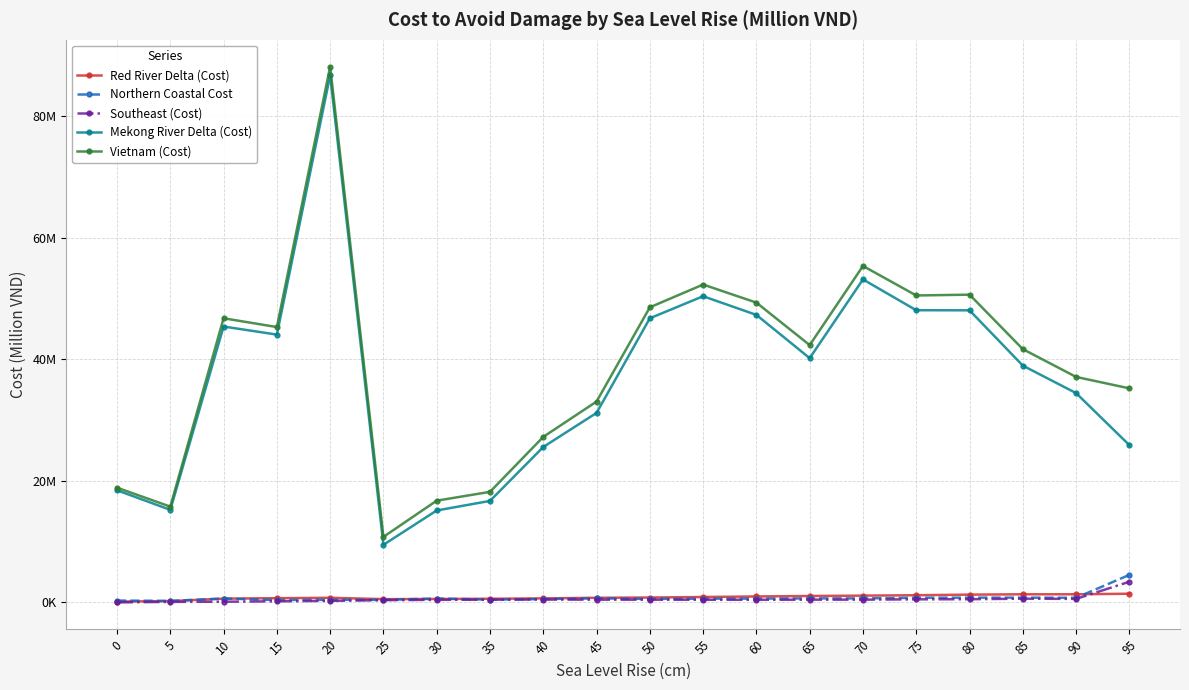

What is the total value across all series at 35?

36375971.5